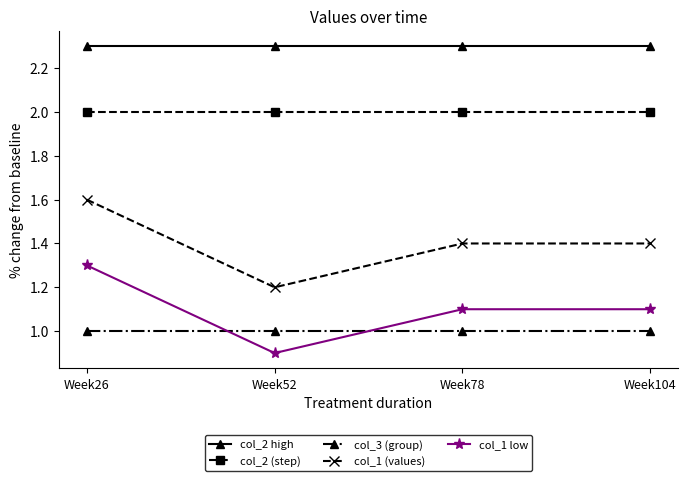

Rank the series at Week26 from lowest to highest value.

col_3 (group), col_1 low, col_1 (values), col_2 (step), col_2 high